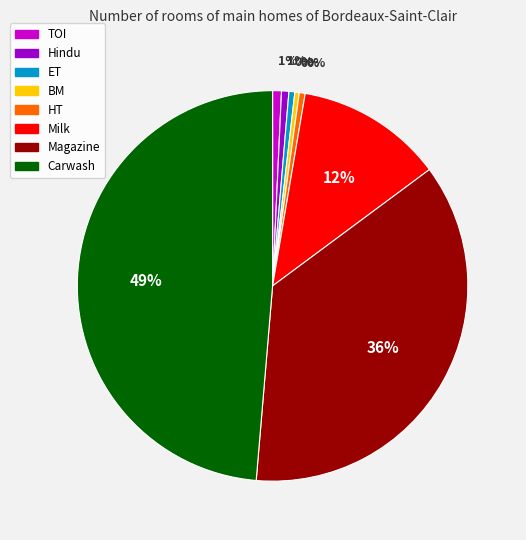

Do Hindu and TOI together represent more than half of the pie?

No